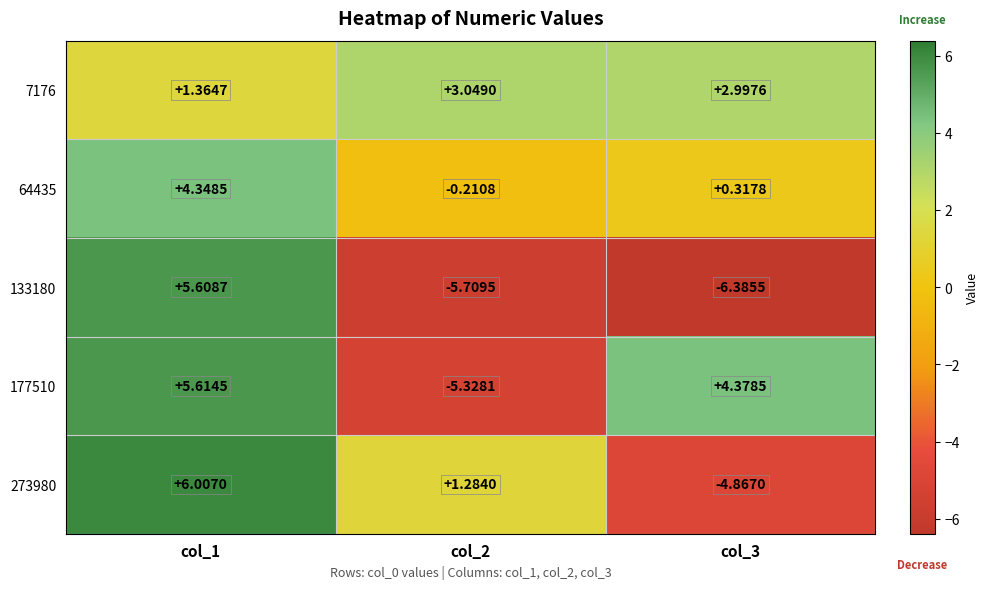

List the series in order of their peak value, highest first.

273980, 177510, 133180, 64435, 7176